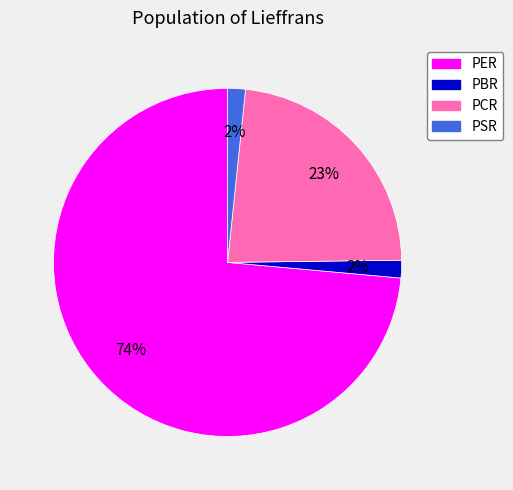

How many segments does this pie chart have?

4